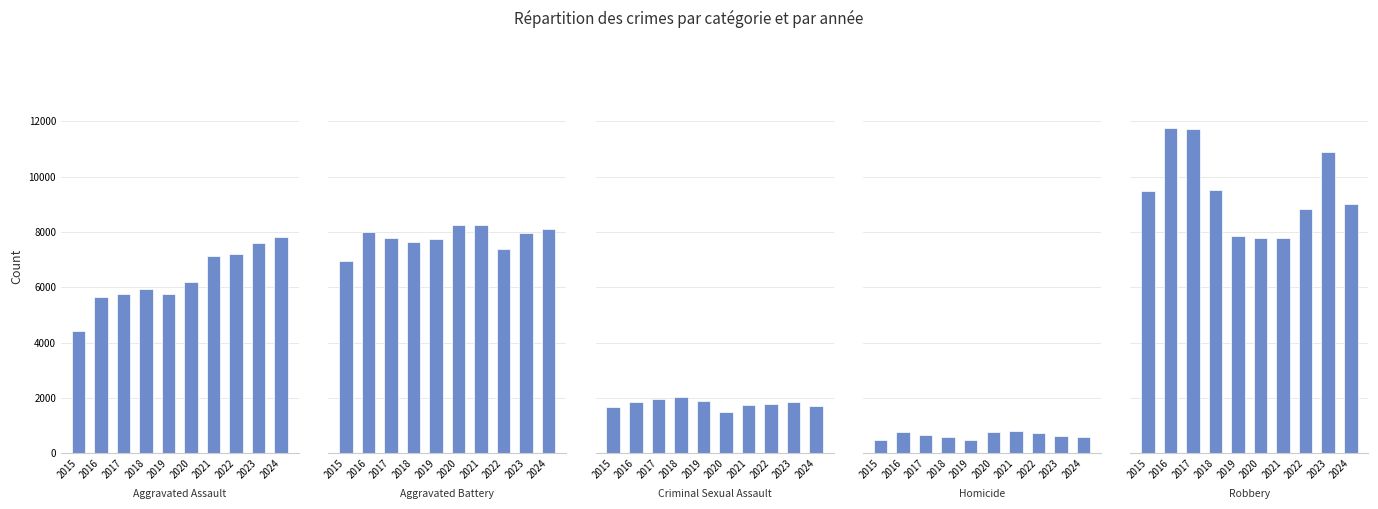

Read the Criminal Sexual Assault value at 2016, to the nearest 100.

1800